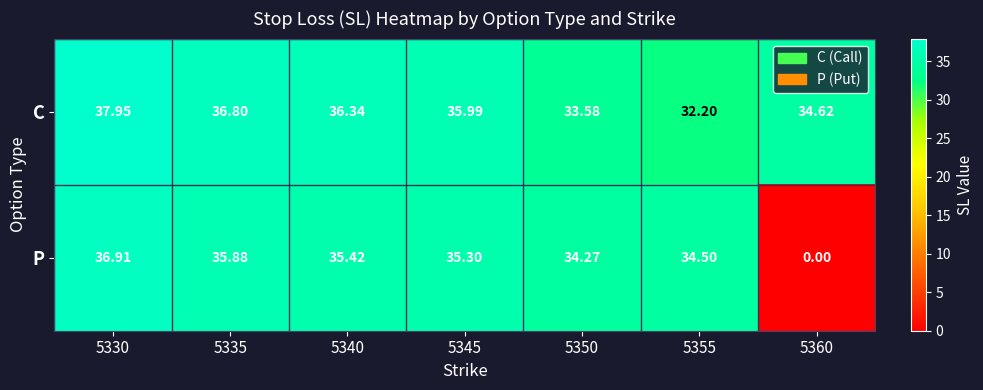

How many data points in P are above 35?

4